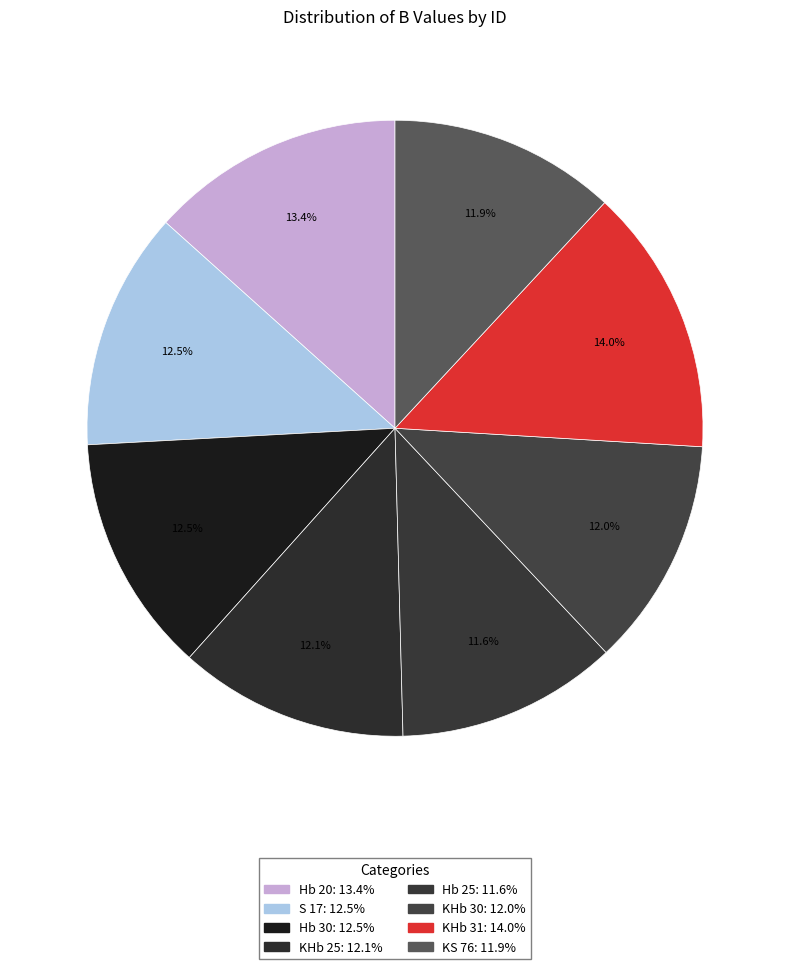

Is it true that KS 76 is 12% of the pie?

True